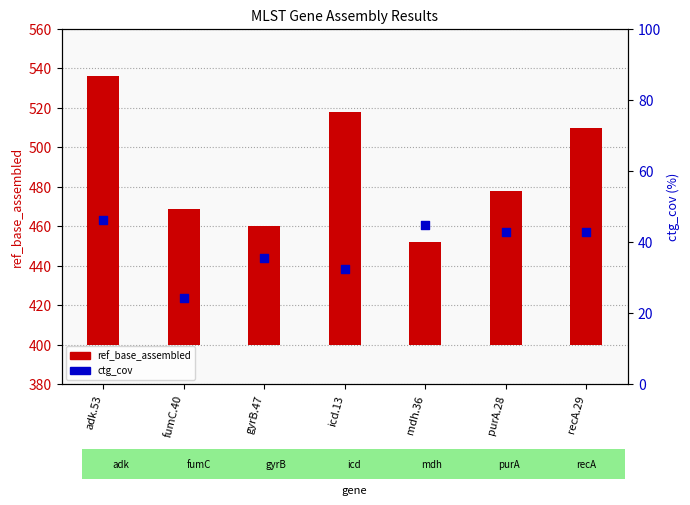

Is the value of ctg_cov at recA.29 greater than the value of ref_base_assembled at mdh.36?

No